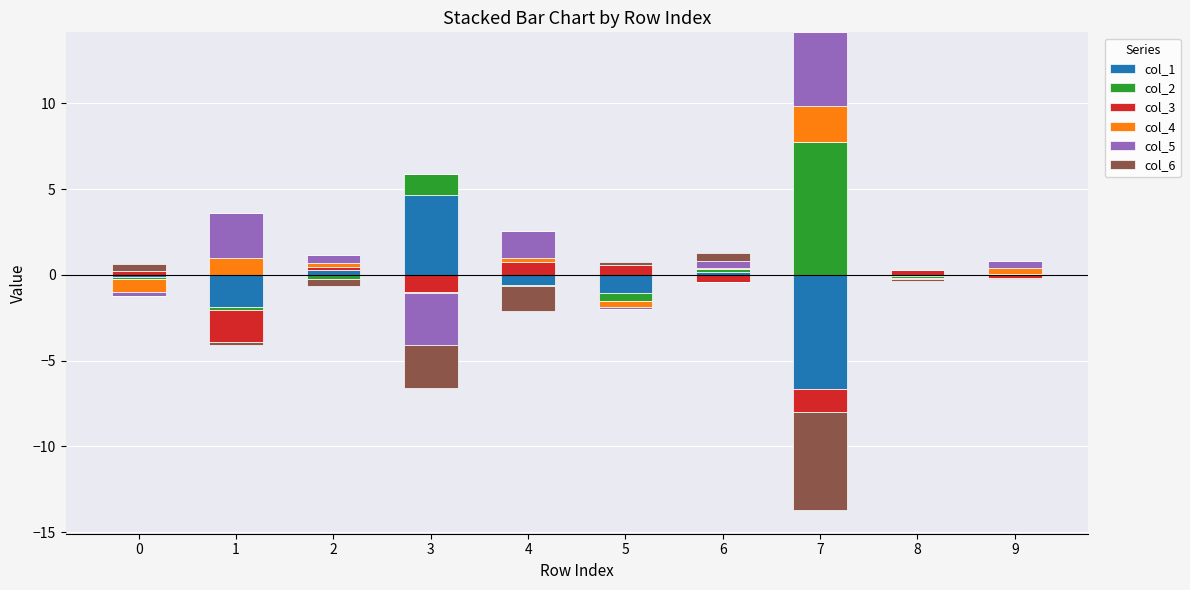

What is the total value across all series at 8?

0.3